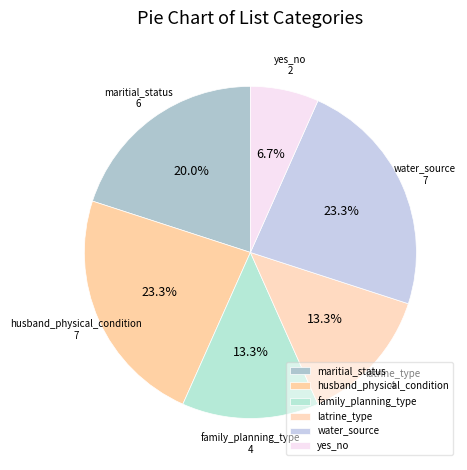

How many segments does this pie chart have?

6